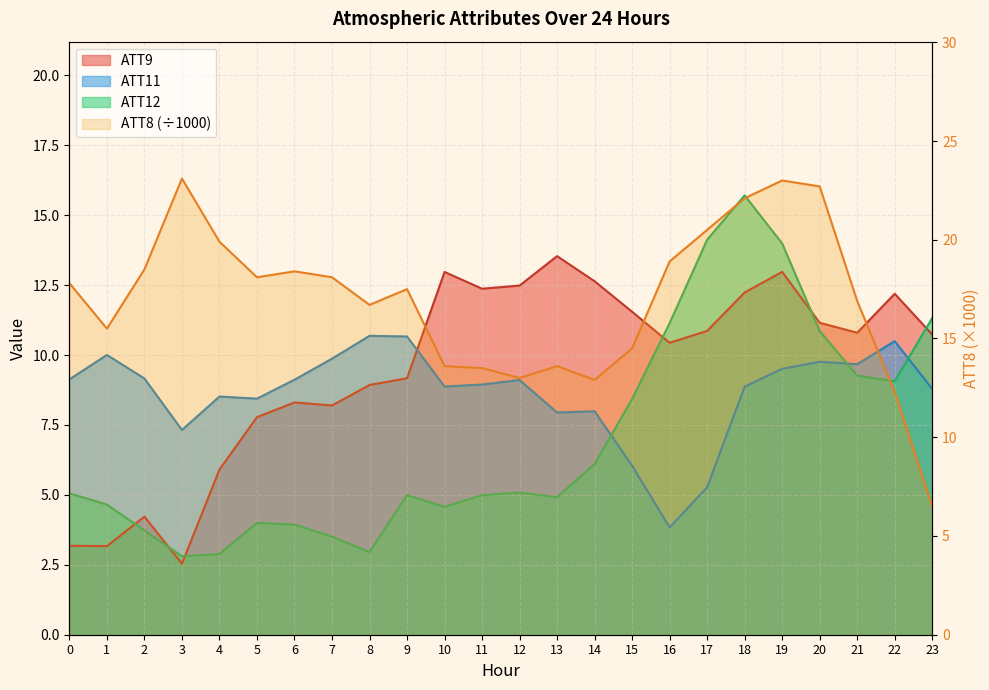

How many intersections are there between ATT11 and ATT12?

3